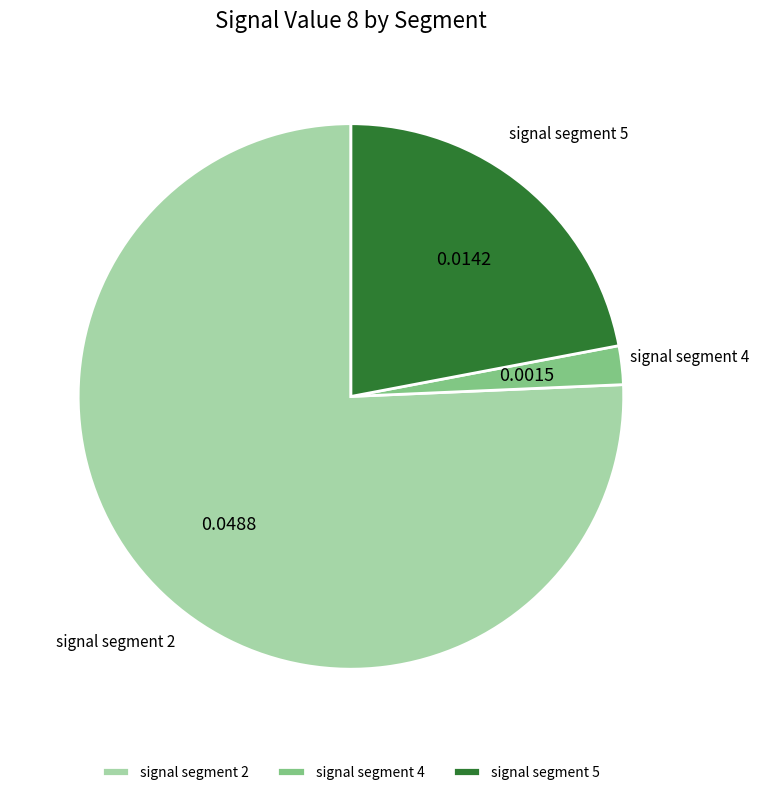

How many segments does this pie chart have?

3